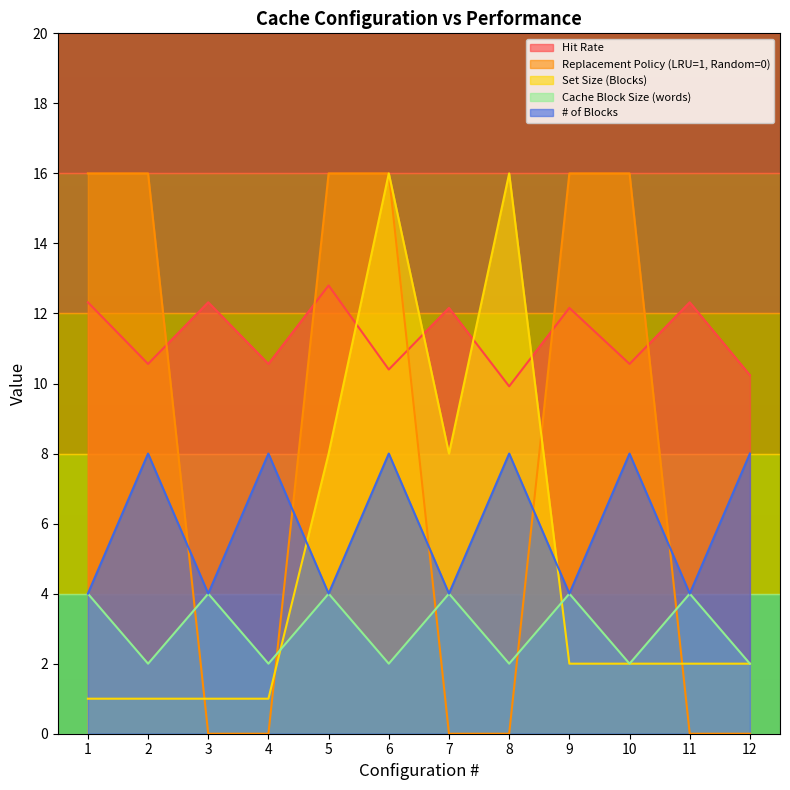

What are all the series names shown in the legend?

Hit Rate, Replacement Policy (LRU=1, Random=0), Set Size (Blocks), Cache Block Size (words), # of Blocks